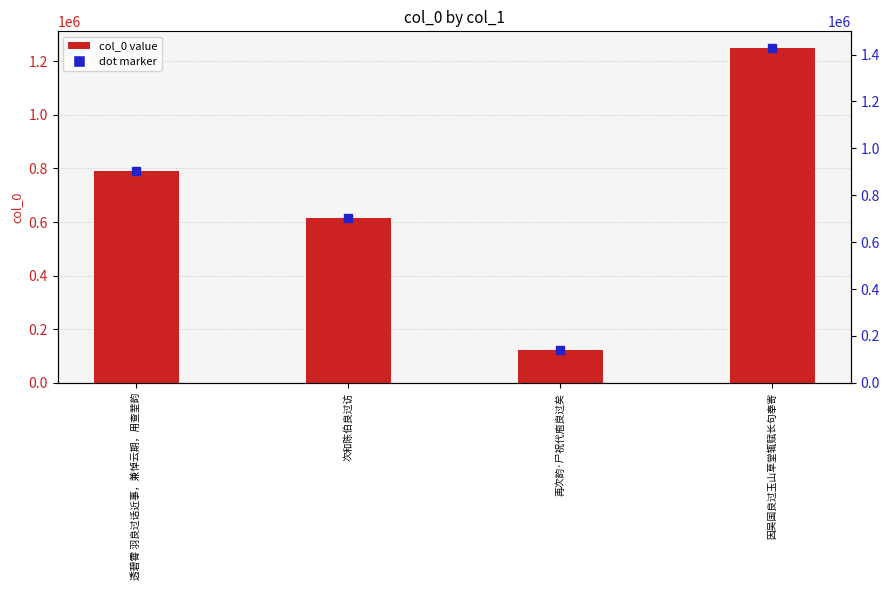

What is the label of the 3rd bar from the right?

次和陈伯良过访